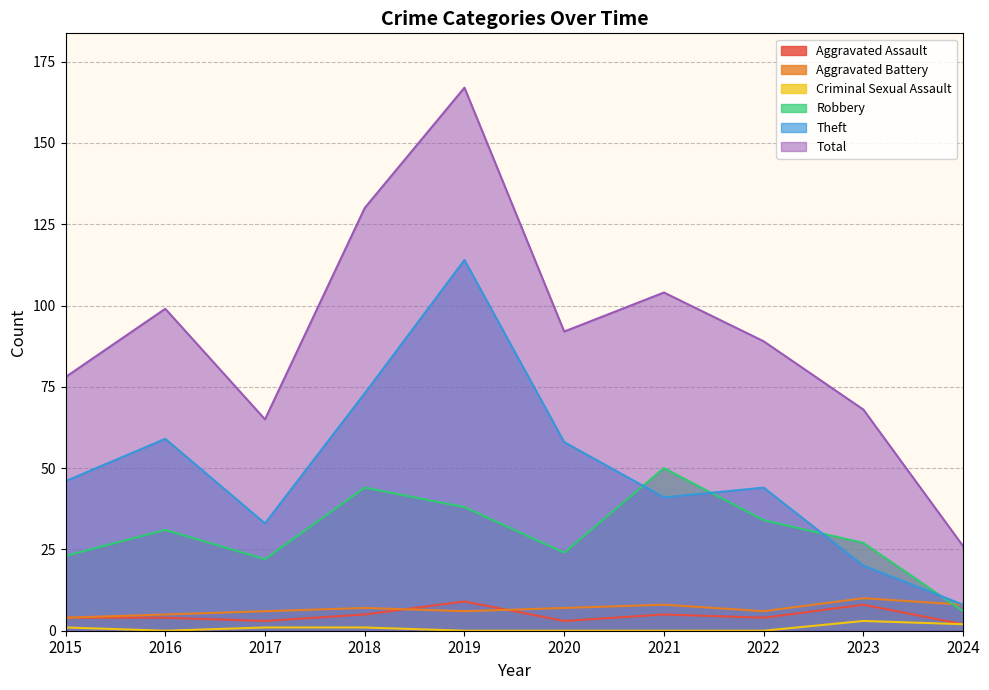

Count the number of categories in the chart.

10